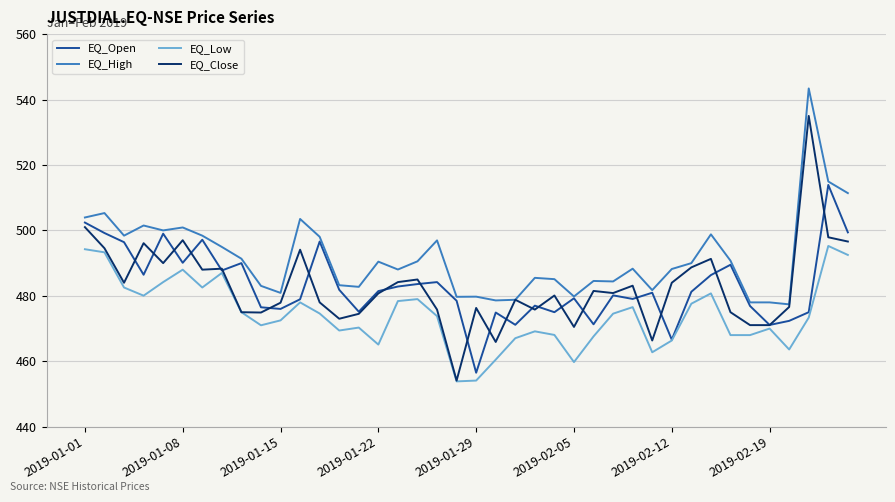

Which series has the largest range (max minus min)?

EQ_Close